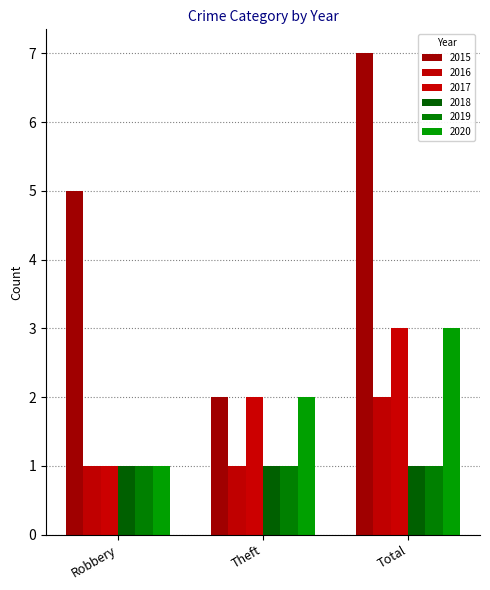

Which has a higher value, Robbery or Total?

Total